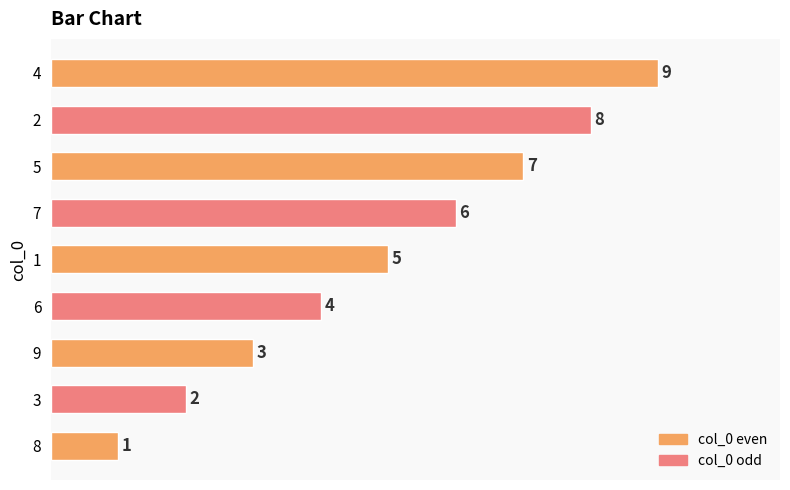

Count the number of data series in this chart.

1